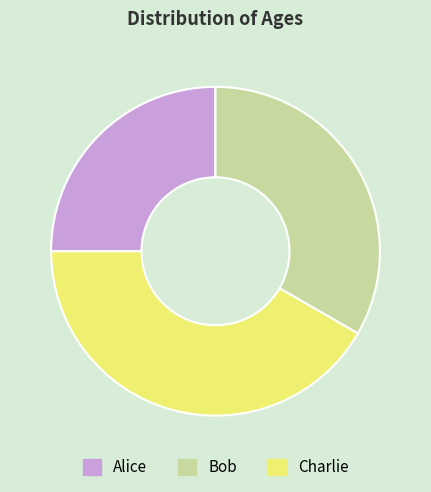

Which has a higher value, Bob or Charlie?

Charlie